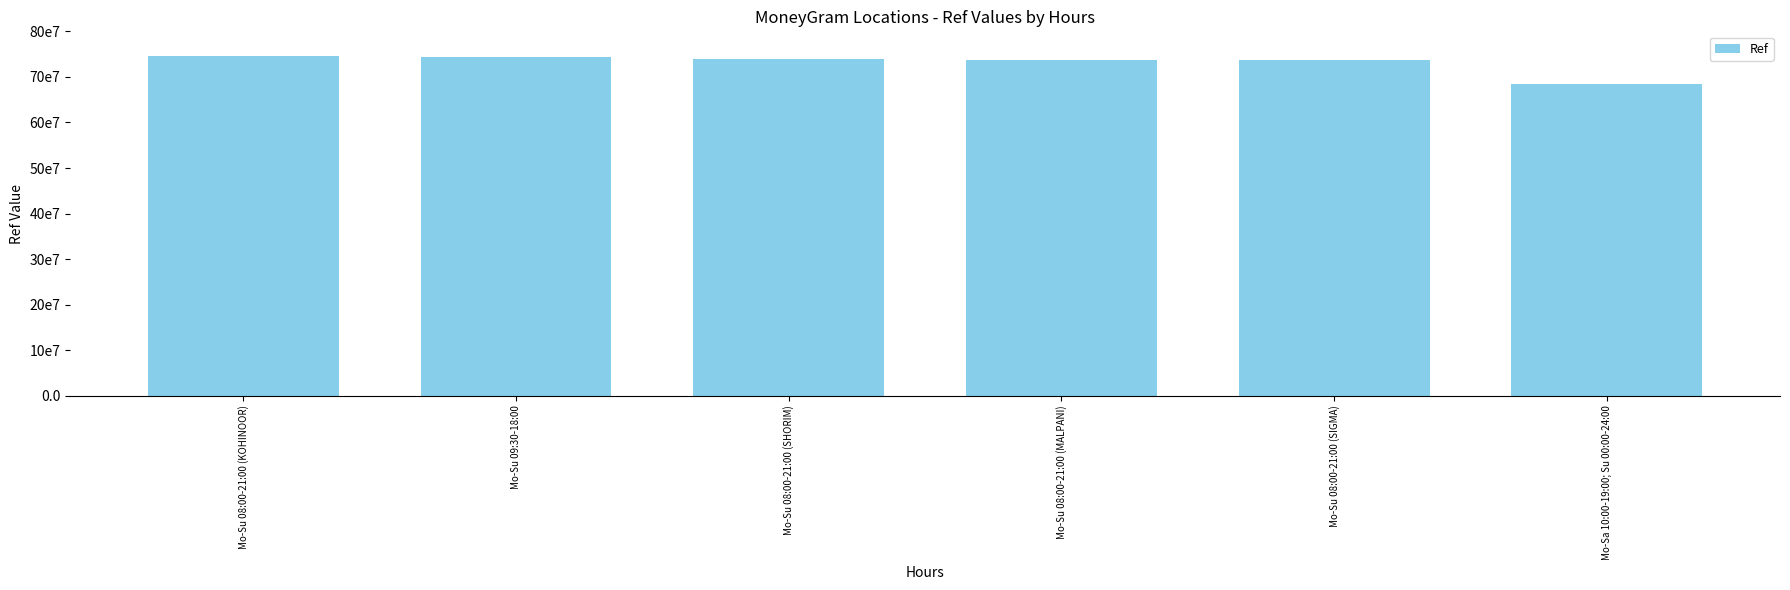

Reading left to right, list all the values displayed in this chart.

74590216	74446535	73930851	73737928	73730132	68363899